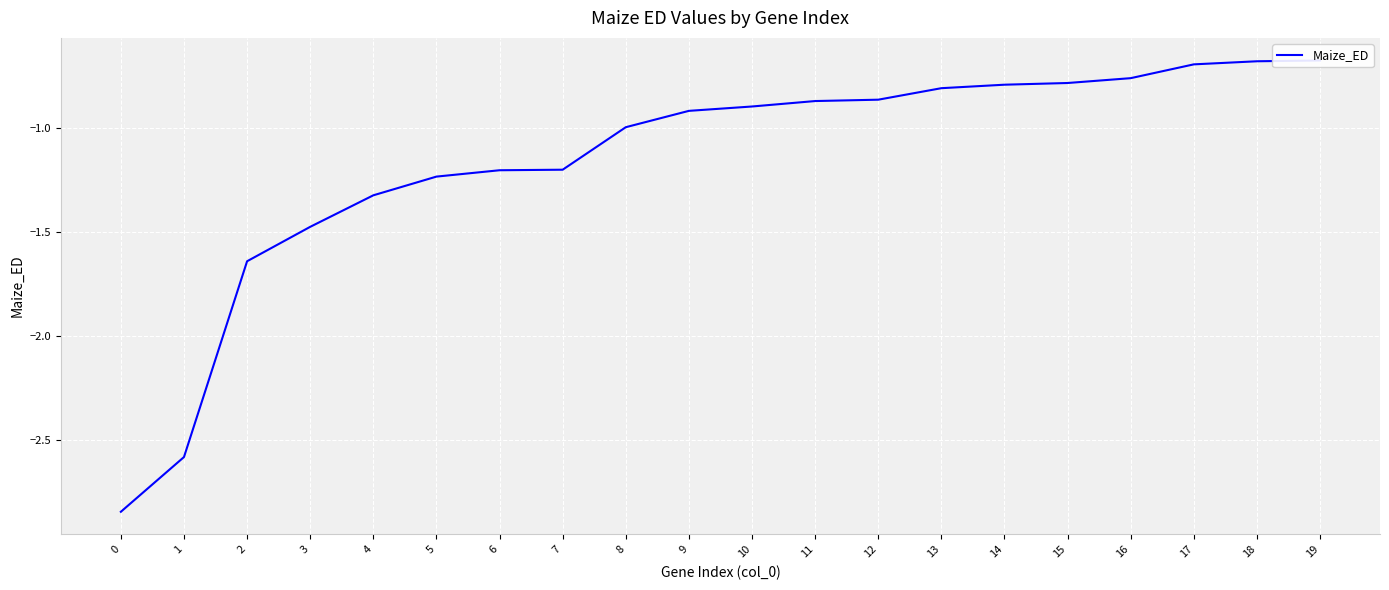

Read the value at 6.

-1.2